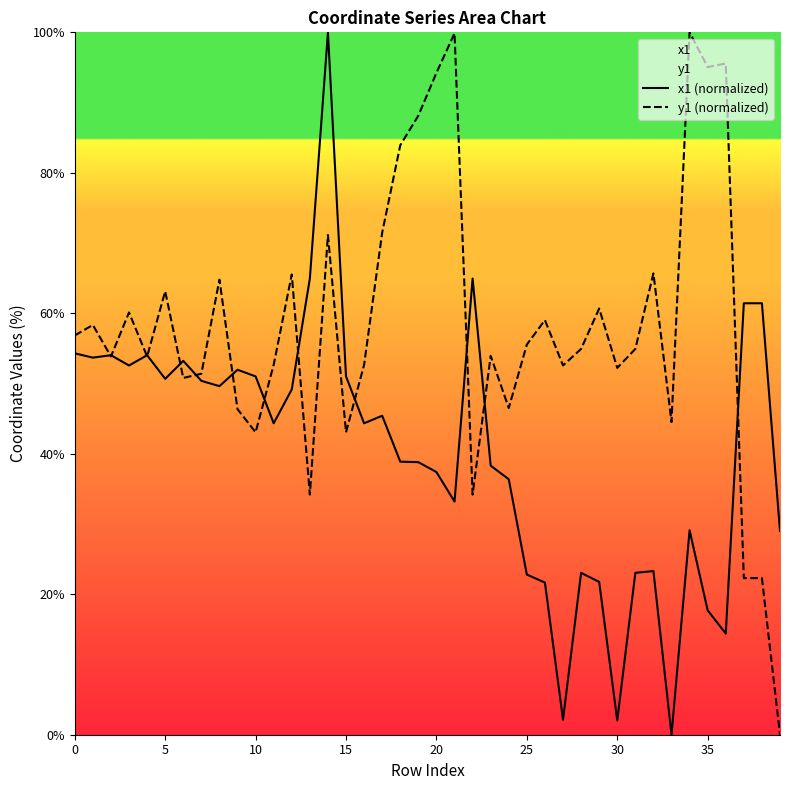

Which series has the largest total across all categories?

y1 (normalized)